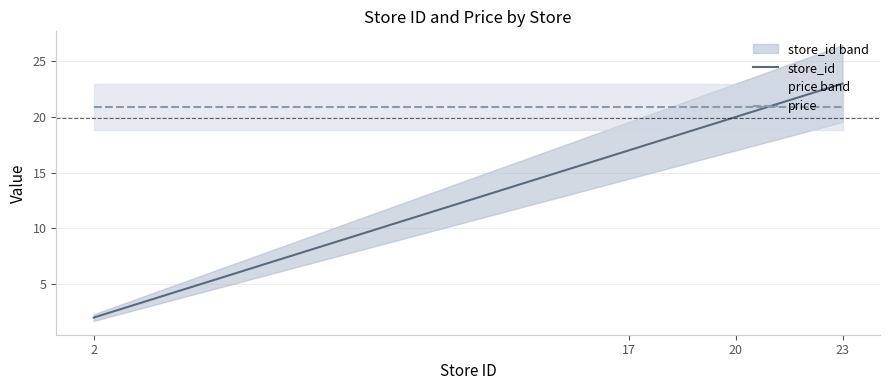

Rank the series by their maximum value, from highest to lowest.

store_id, price